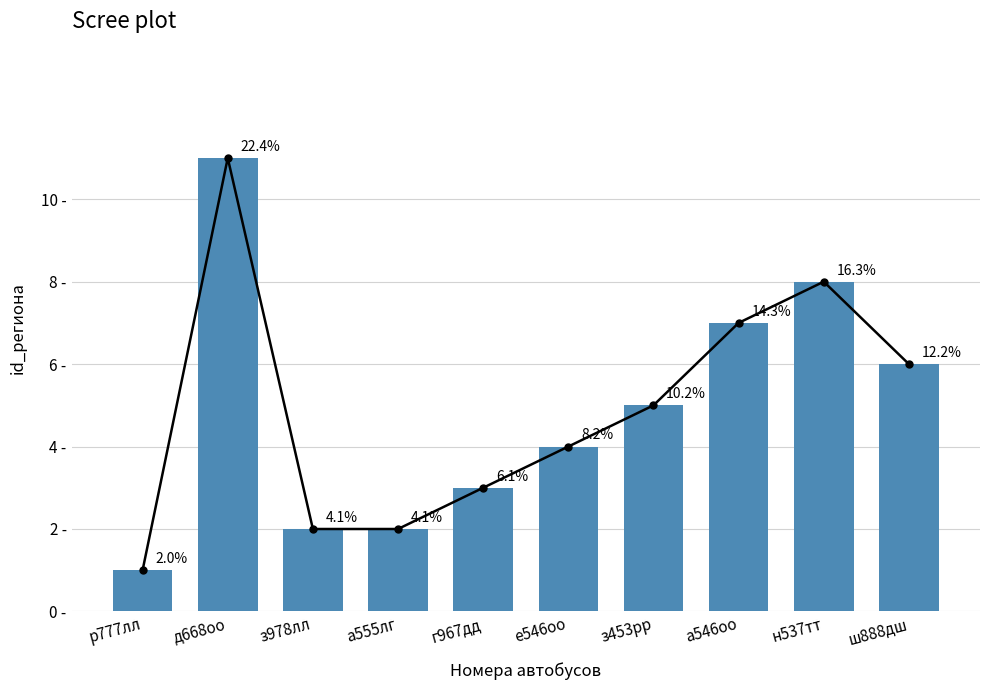

How many data points are above 5?

4